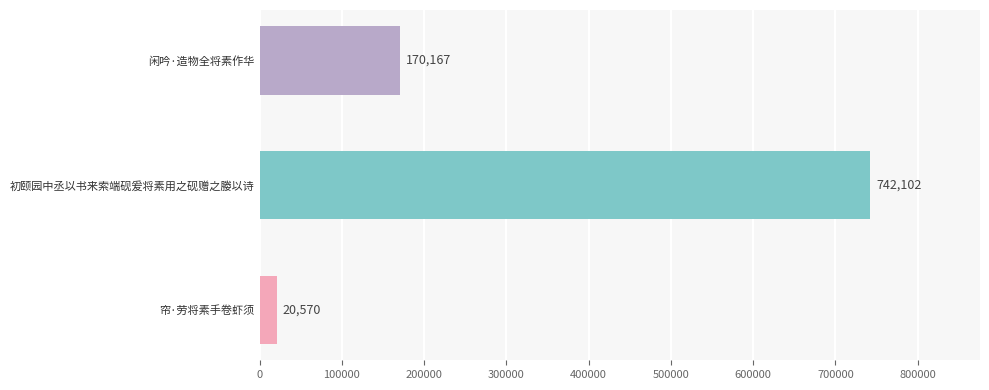

What is the average value?

310946